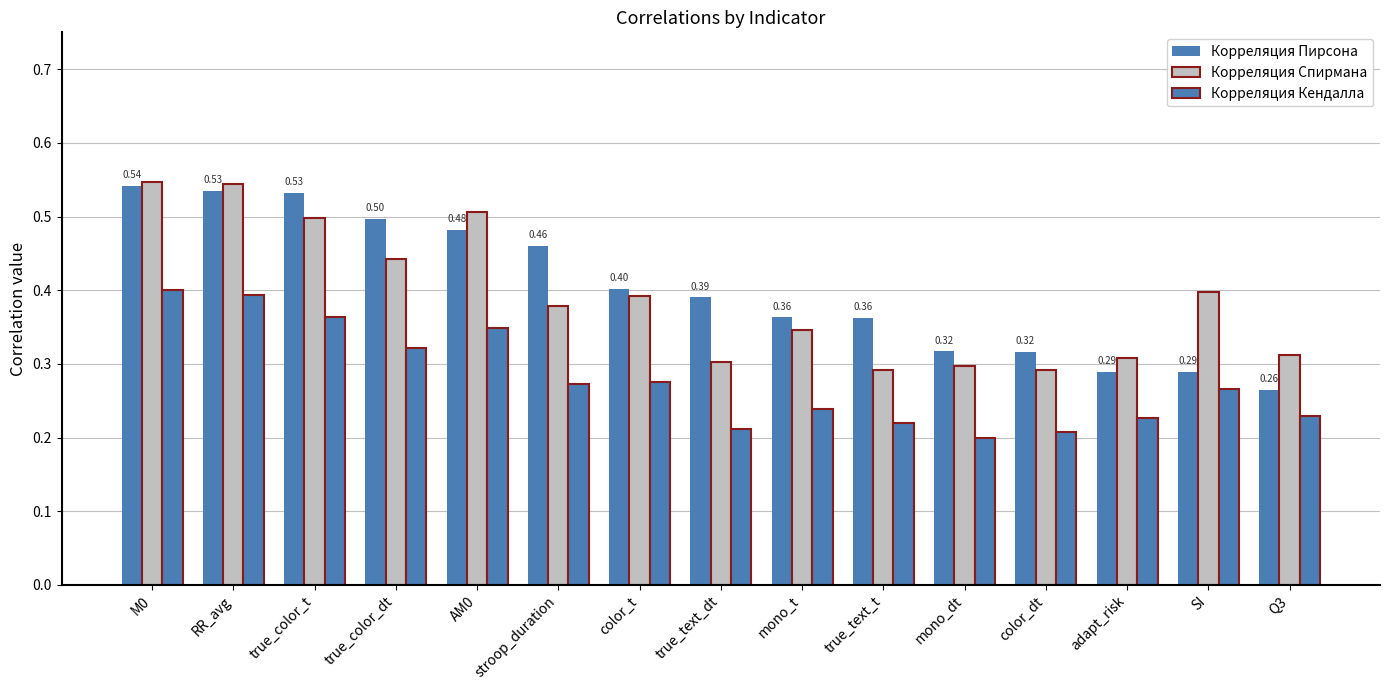

What is the minimum value shown in the chart?

0.2